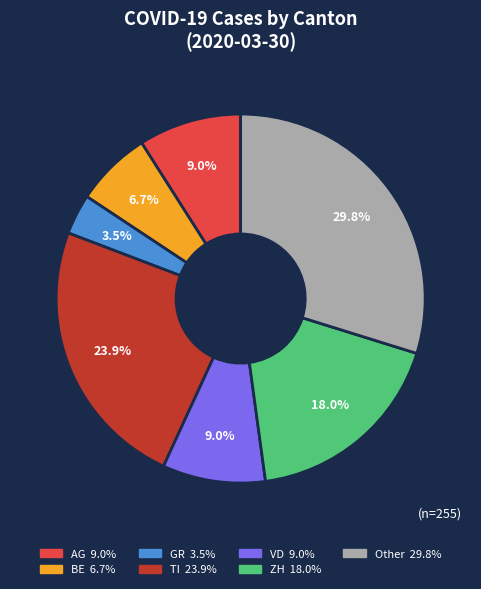

Is there any slice that represents more than half of the pie?

No